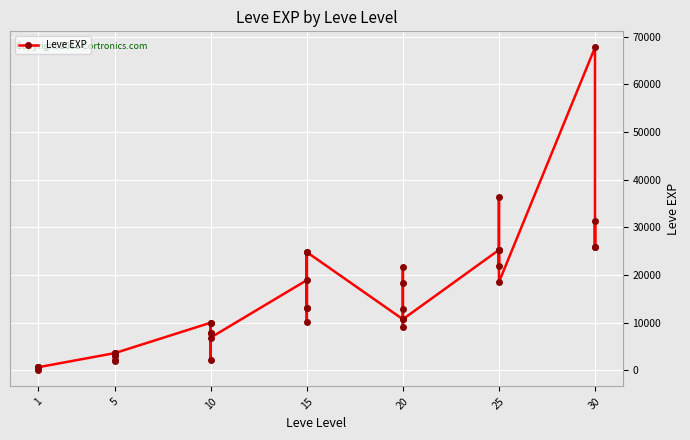

True or false: there are more than 1 points higher than both neighbors.

True